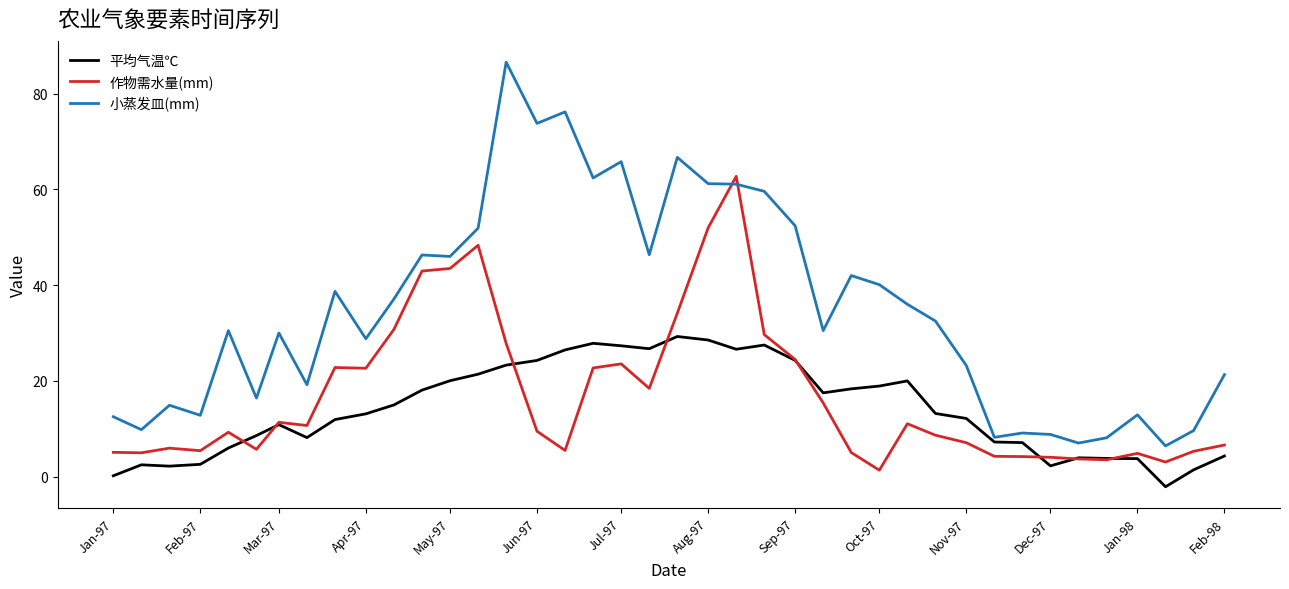

Rank the series by their maximum value, from lowest to highest.

平均气温℃, 作物需水量(mm), 小蒸发皿(mm)